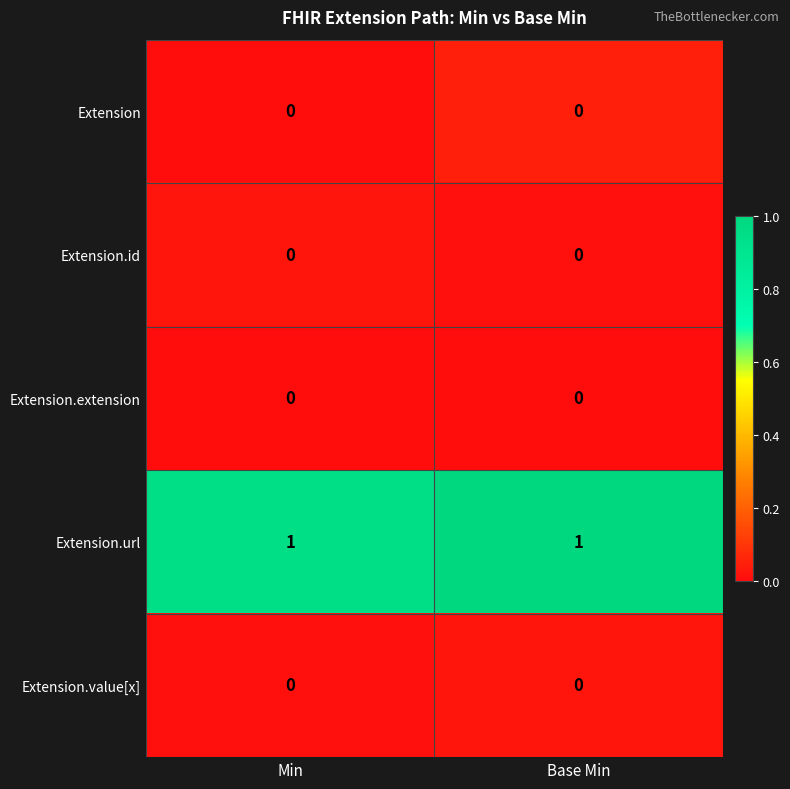

The Extension.value[x] series shows 0 at Base Min. True or false?

True